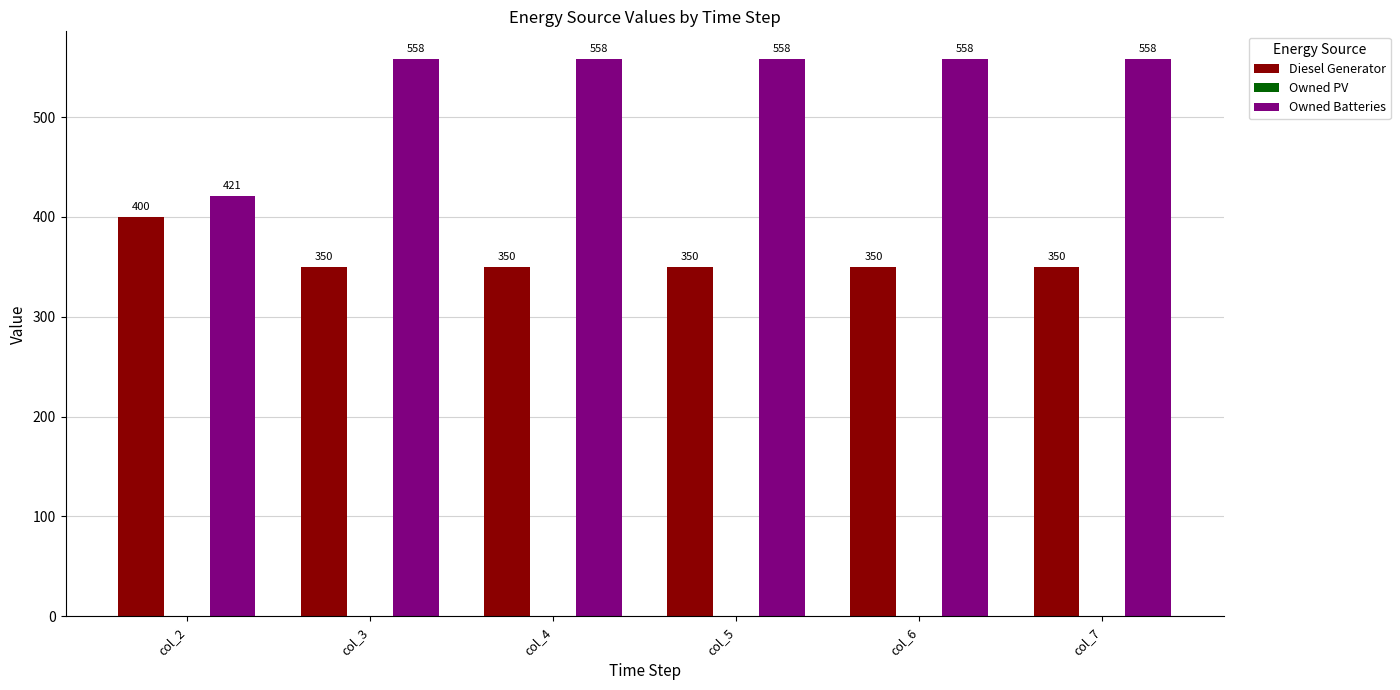

What is the difference between the second highest and minimum values in the Owned Batteries series?

137